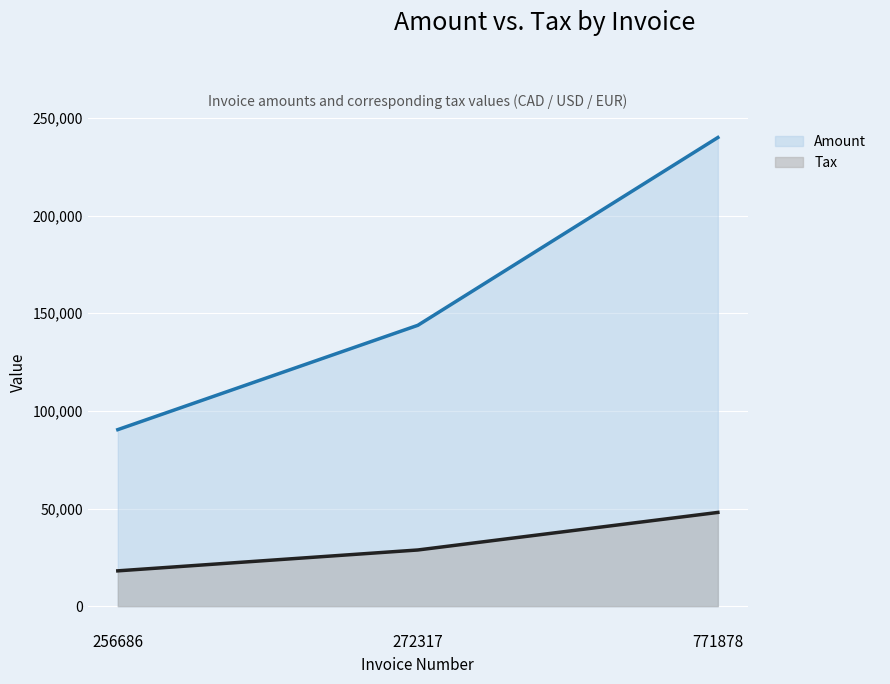

What are all the series names shown in the legend?

Amount, Tax